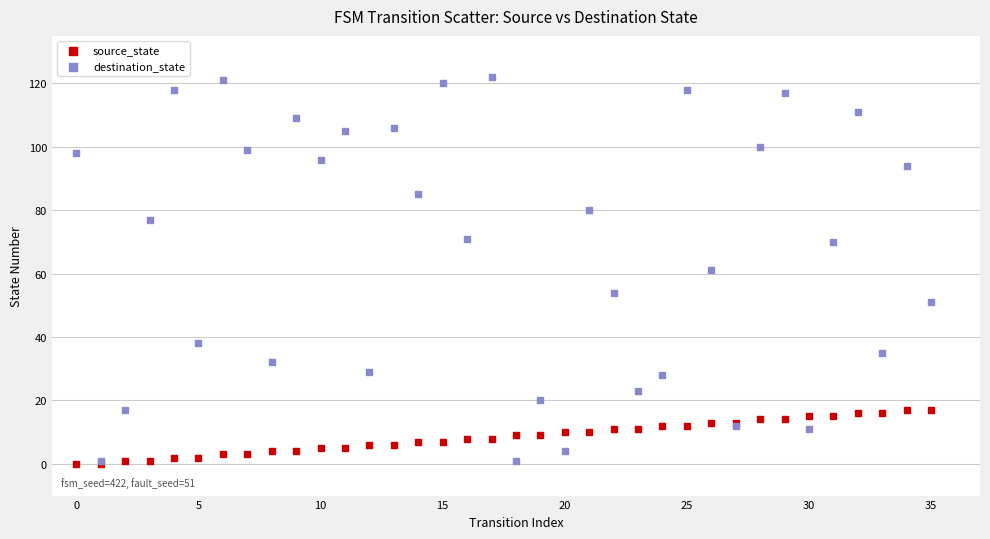

Which series contains the highest Y value?

destination_state